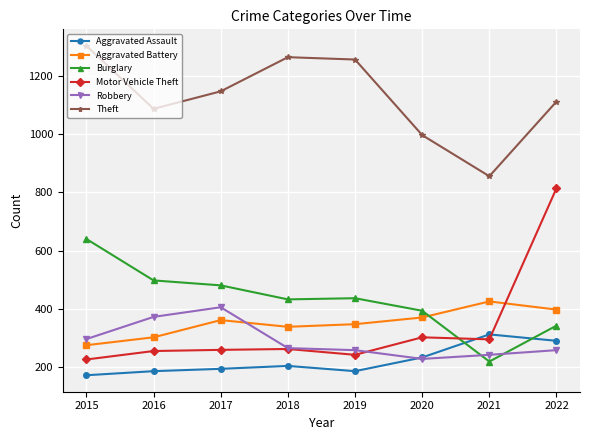

Which category has the highest value across all series?

2015